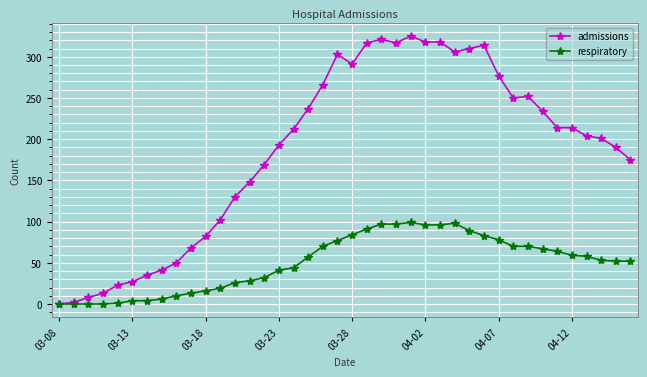

Which series has the widest spread of values?

admissions